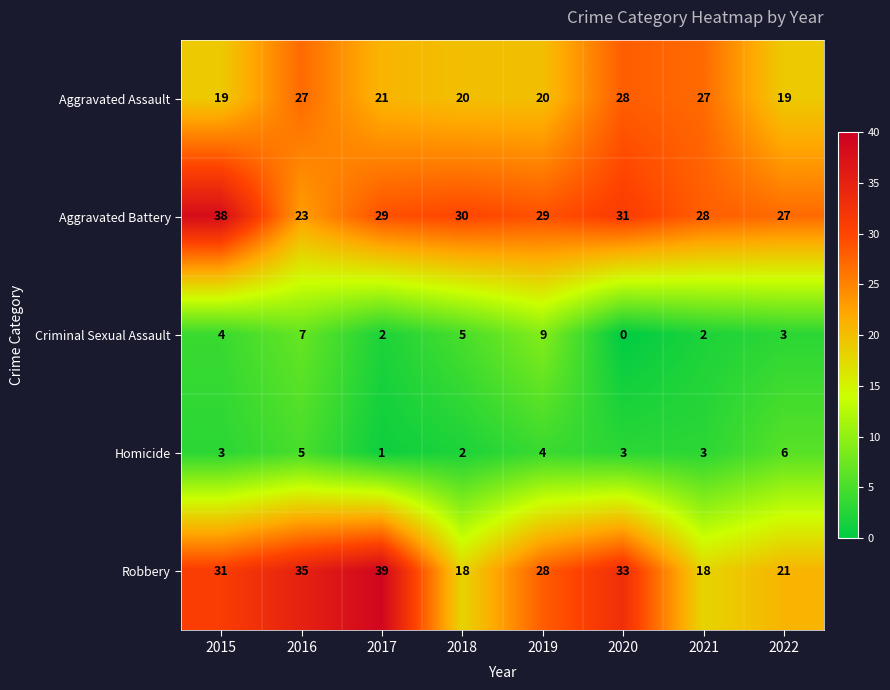

Count the Homicide values in the range 3 to 5.

5